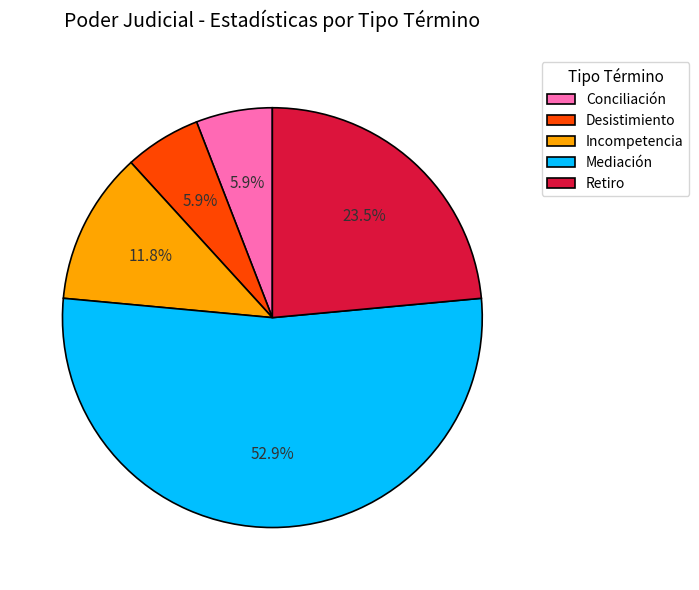

How many segments does this pie chart have?

5